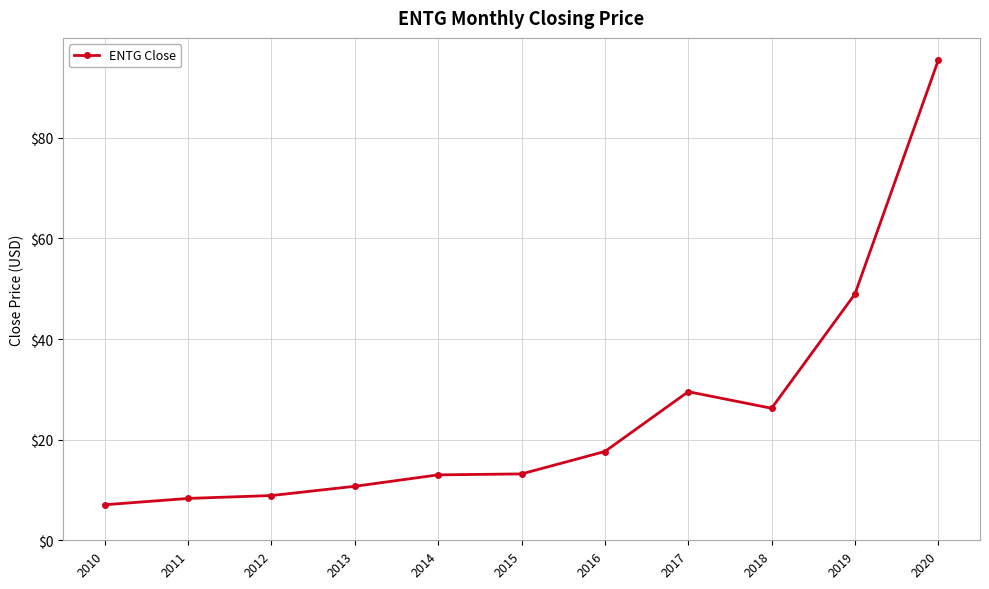

What is the smallest value displayed?

7.1